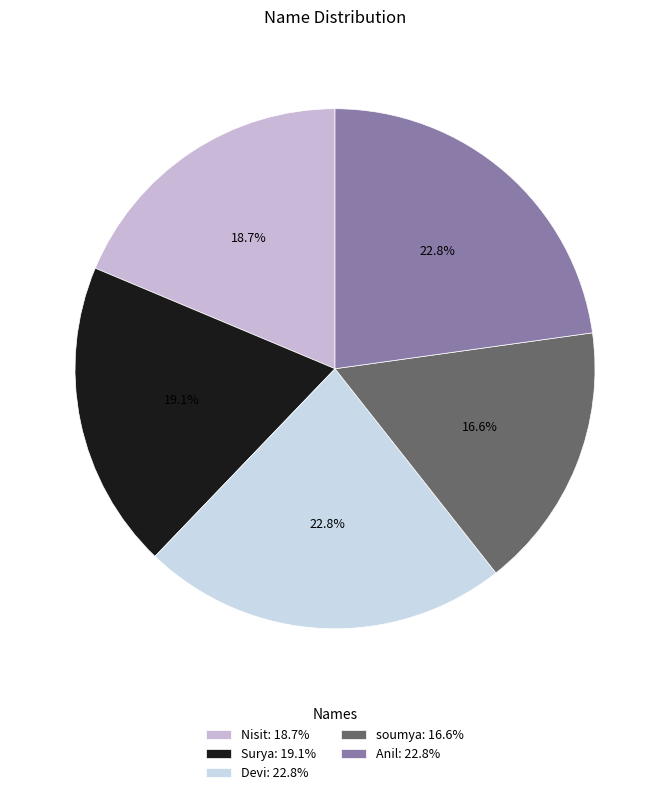

The Surya slice represents 13% of the pie. True or false?

False